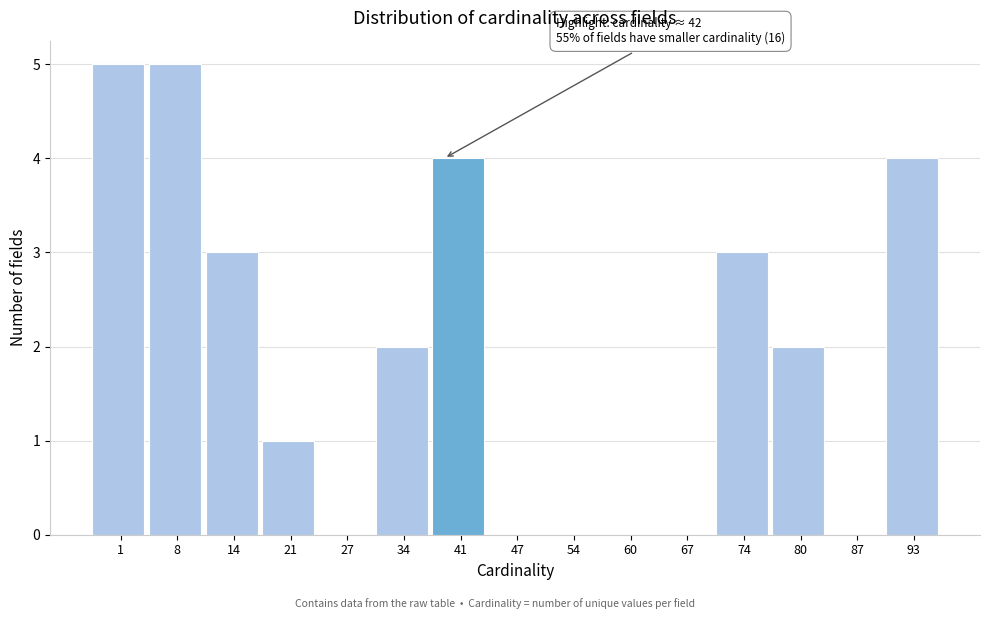

Reading left to right, list all the values displayed in this chart.

1=5	8=5	14=3	21=1	27=0	34=2	41=4	47=0	54=0	60=0	67=0	74=3	80=2	87=0	93=4